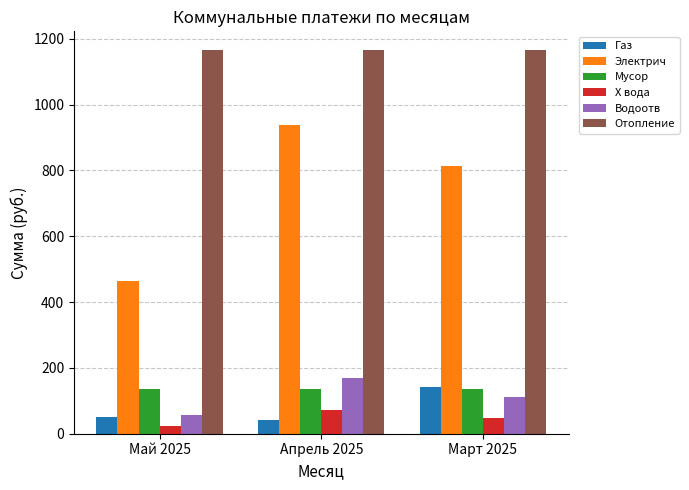

What is the greatest value displayed?

1164.6